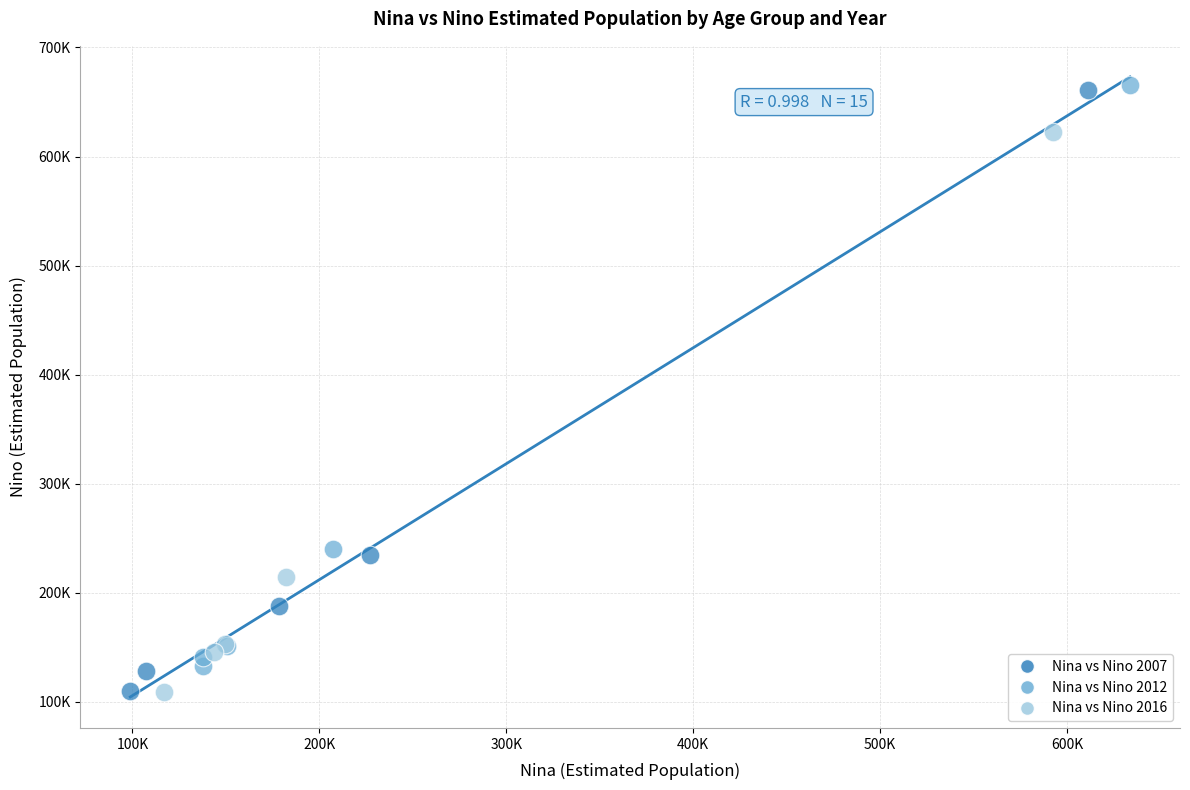

What are all the series names shown in the legend?

Nina vs Nino 2007, Nina vs Nino 2012, Nina vs Nino 2016